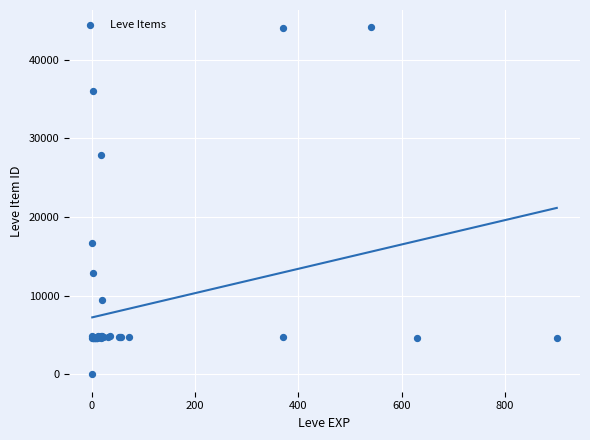

What Y value in the scatter plot is closest to 22050?

16734